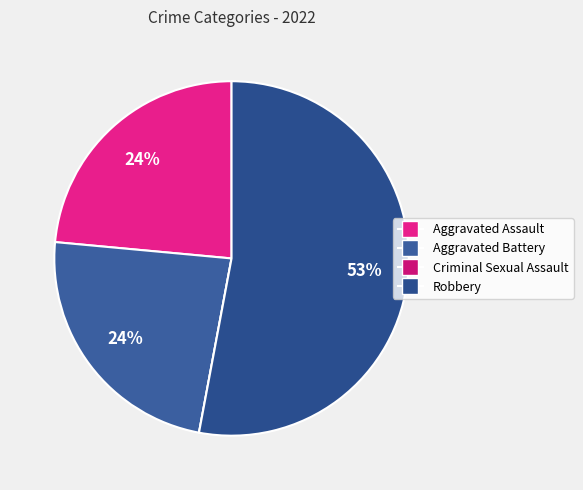

Which category accounts for the majority?

Robbery